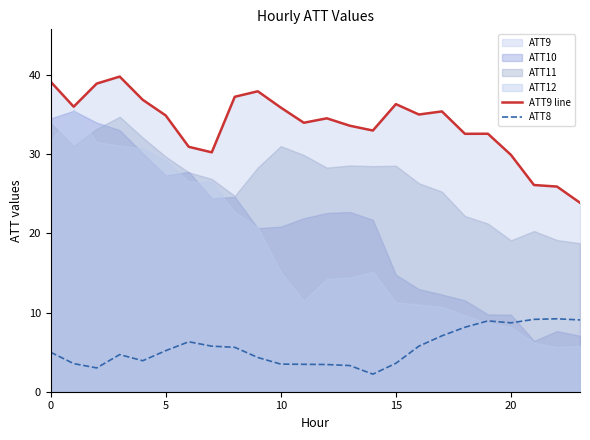

What is the difference between the maximum and second lowest values in the ATT9 line series?

13.9